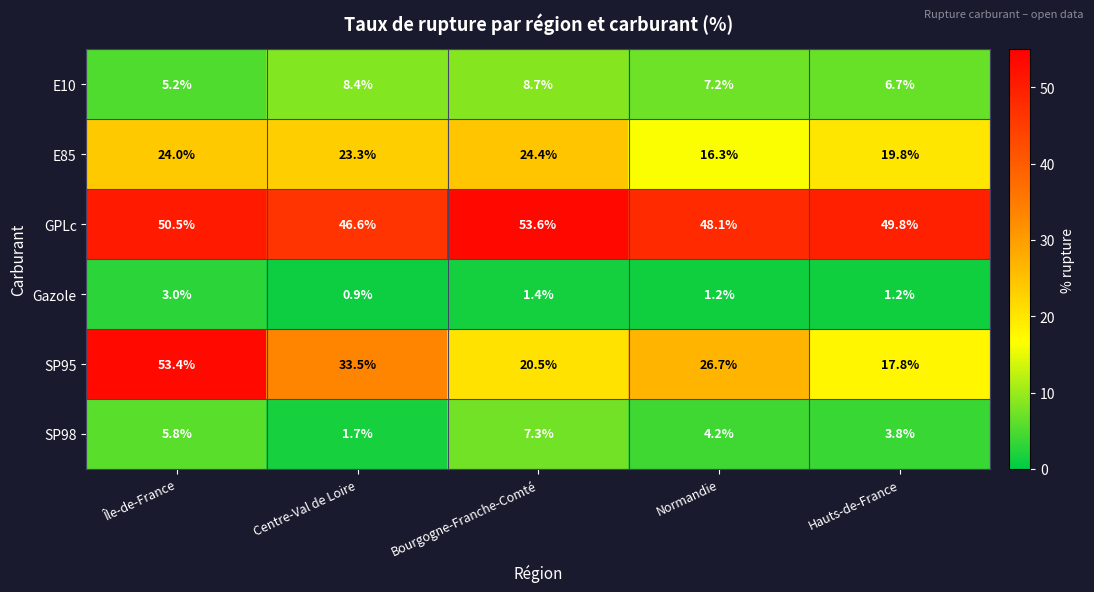

At which label is GPLc closest to 50?

Hauts-de-France